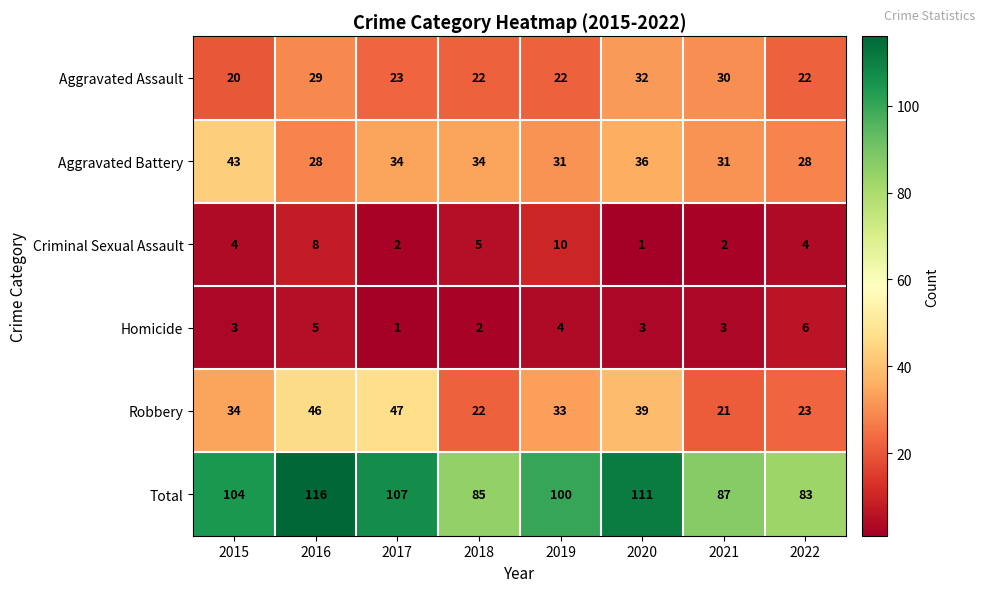

Is the value of Homicide at 2020 greater than the value of Criminal Sexual Assault at 2015?

No